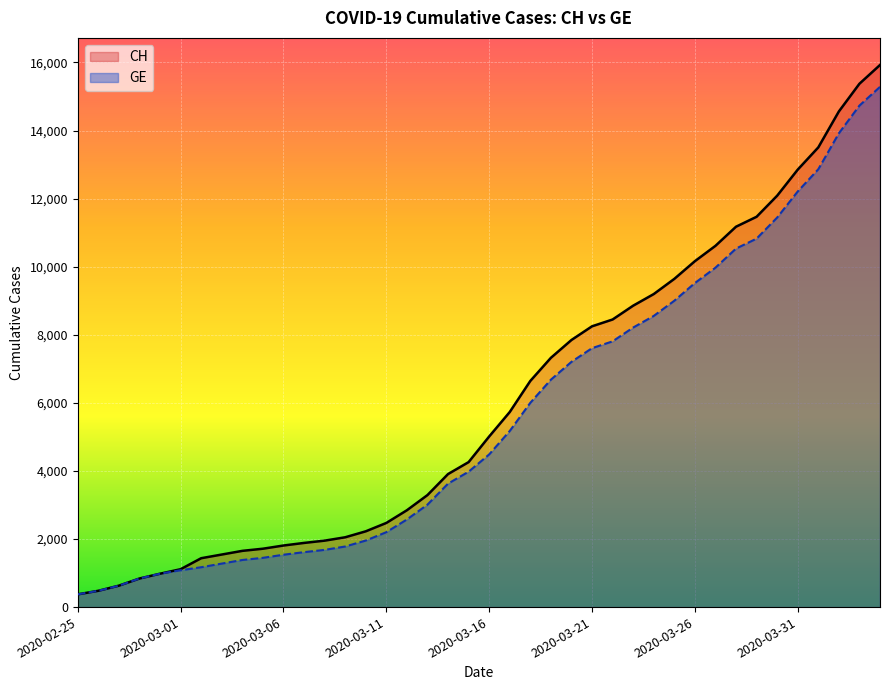

Rank the series by their average value, from lowest to highest.

GE, CH